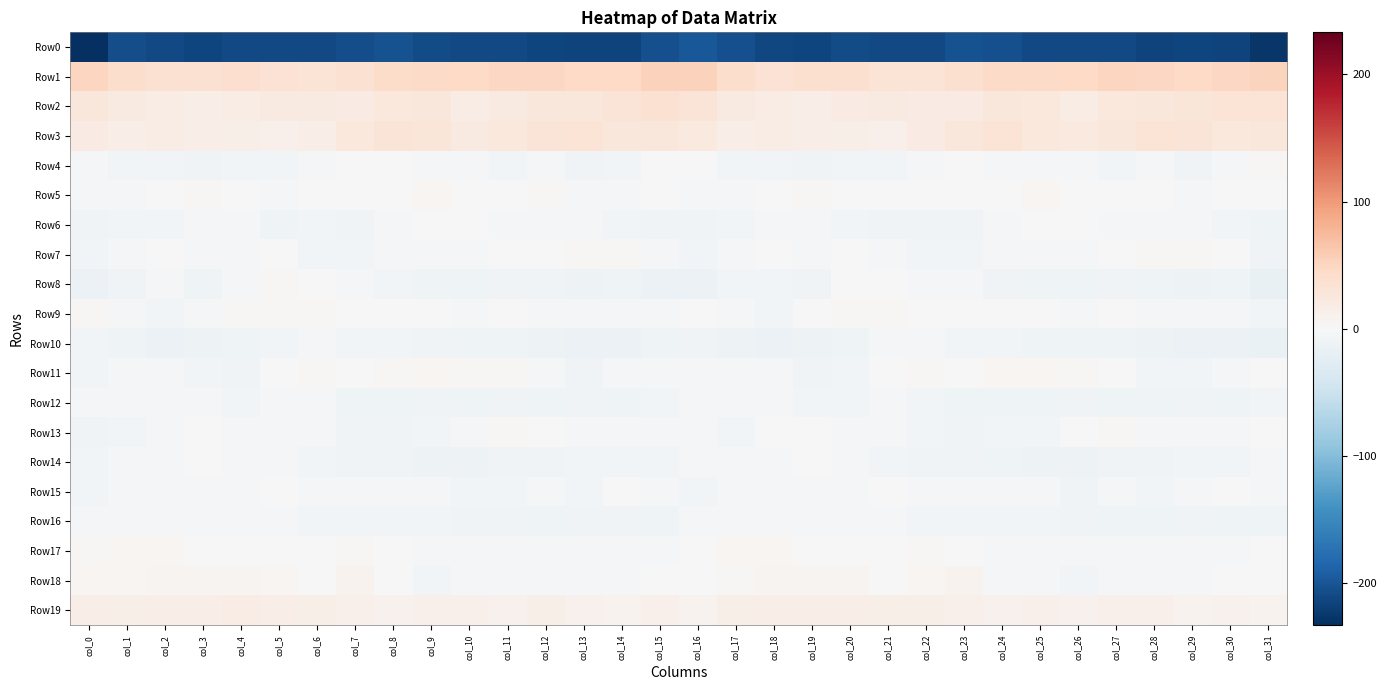

Which category has the lowest value across all series?

col_0